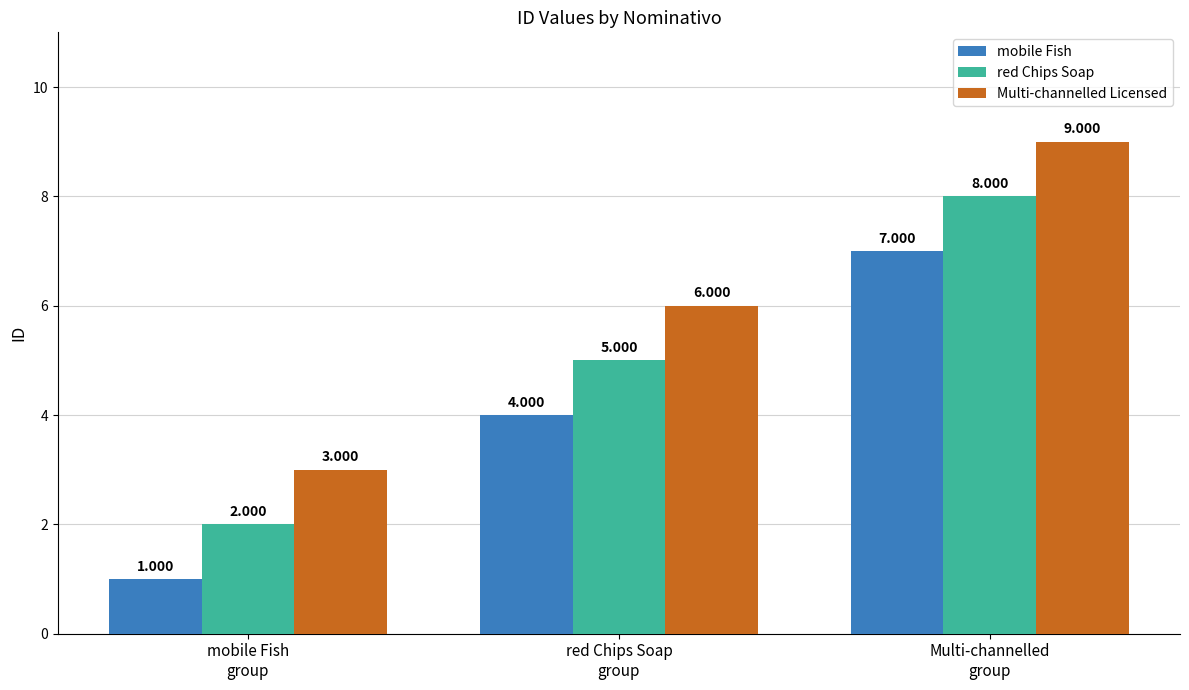

Which series has the largest total across all categories?

Multi-channelled Licensed